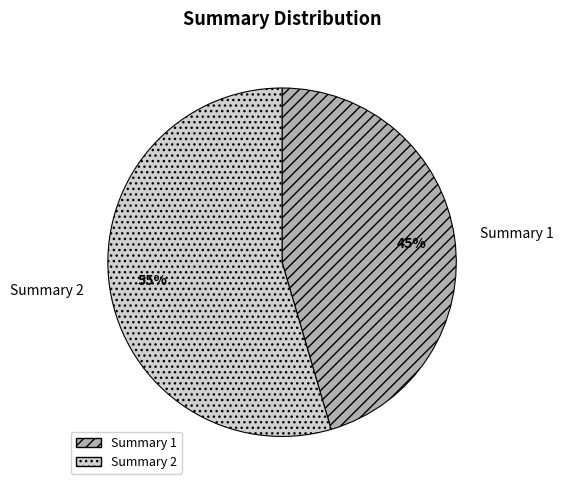

Count the number of slices in the pie.

2